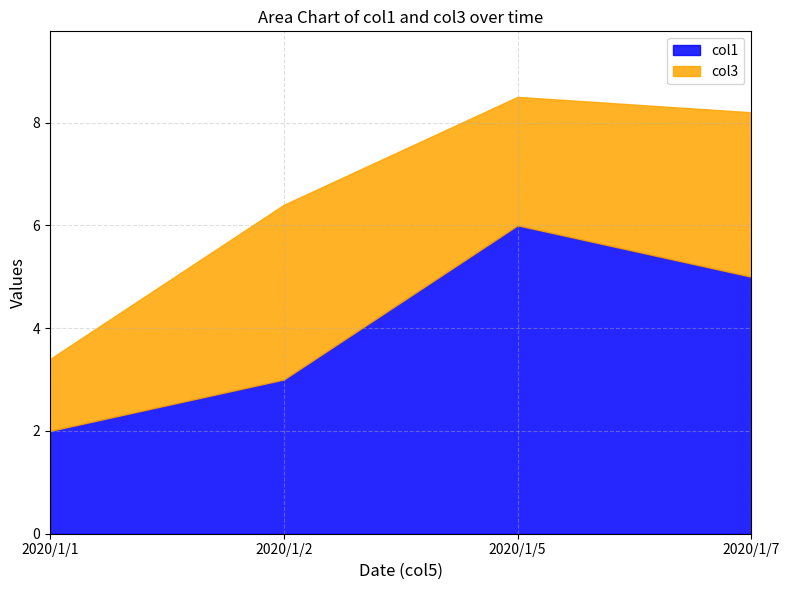

Does the chart have visible grid lines?

Yes